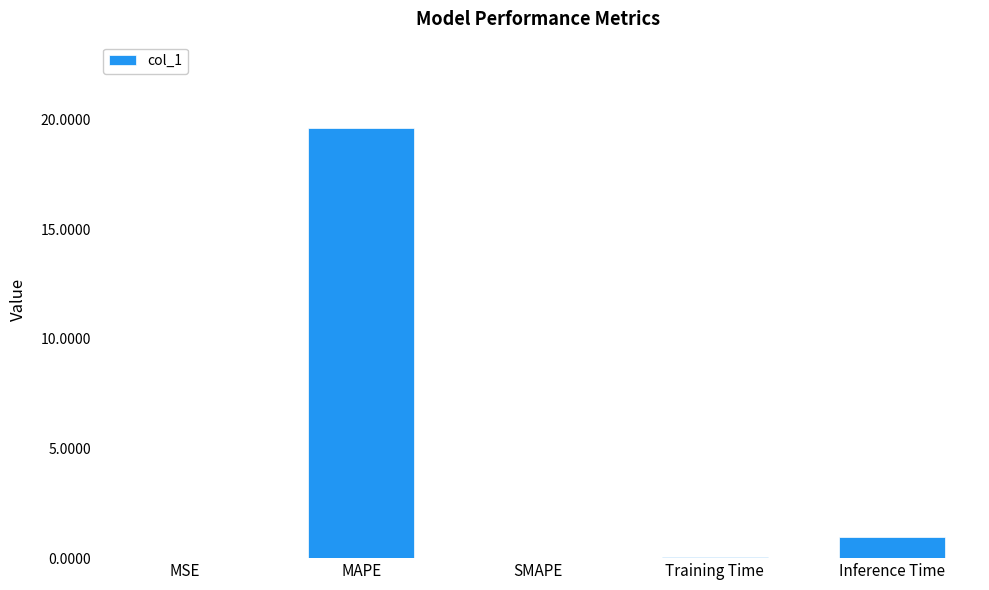

What is the change in value from SMAPE to Inference Time?

+1.0